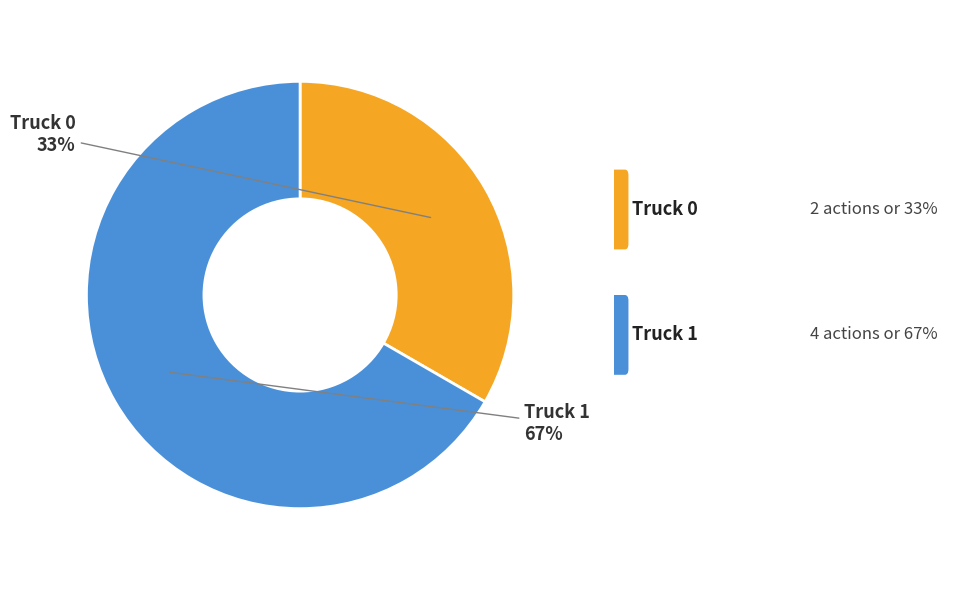

Is there a majority slice in this chart?

Yes